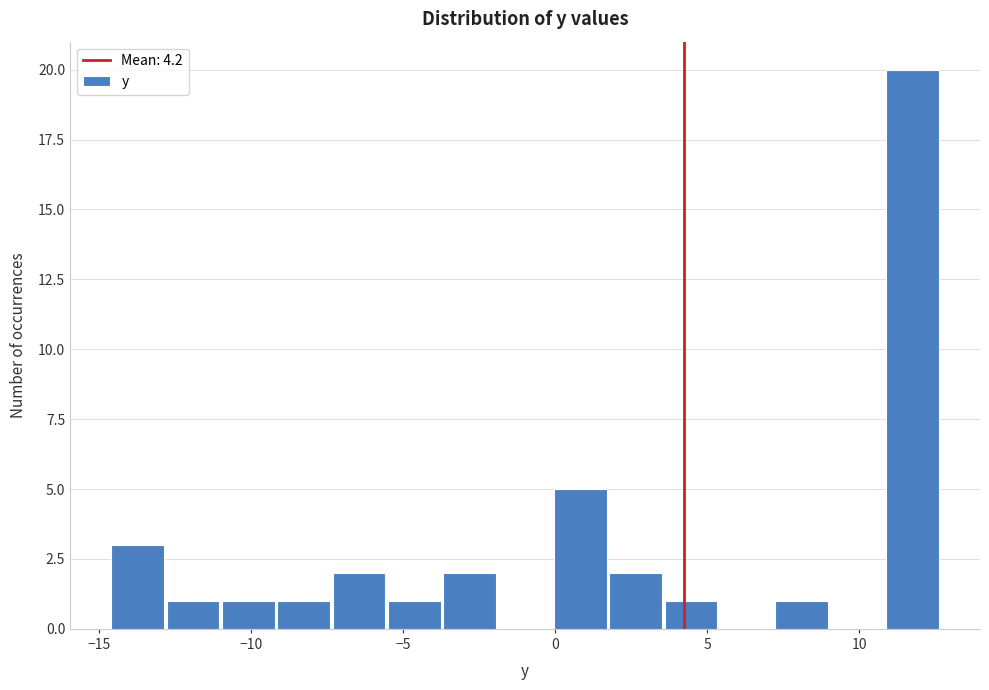

Read against the x-axis, roughly where is the centre of the tallest bar?

11.5